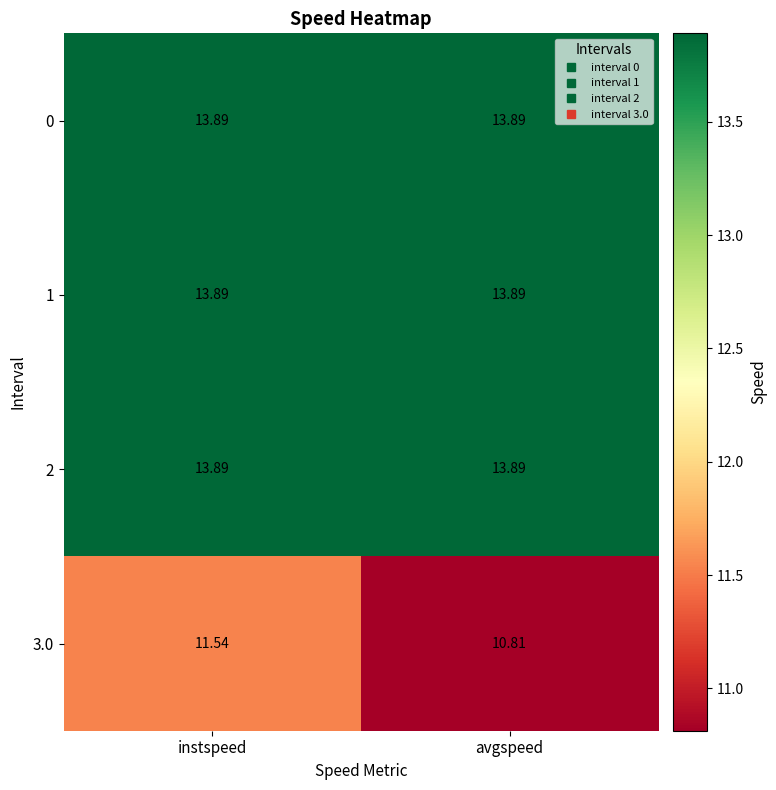

At which label does 3.0 first exceed 11?

instspeed